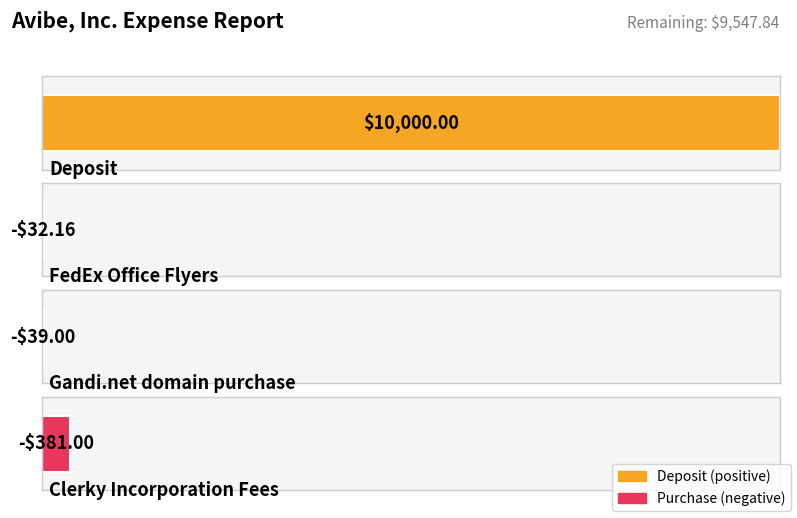

What position from the left is Clerky Incorporation Fees?

4